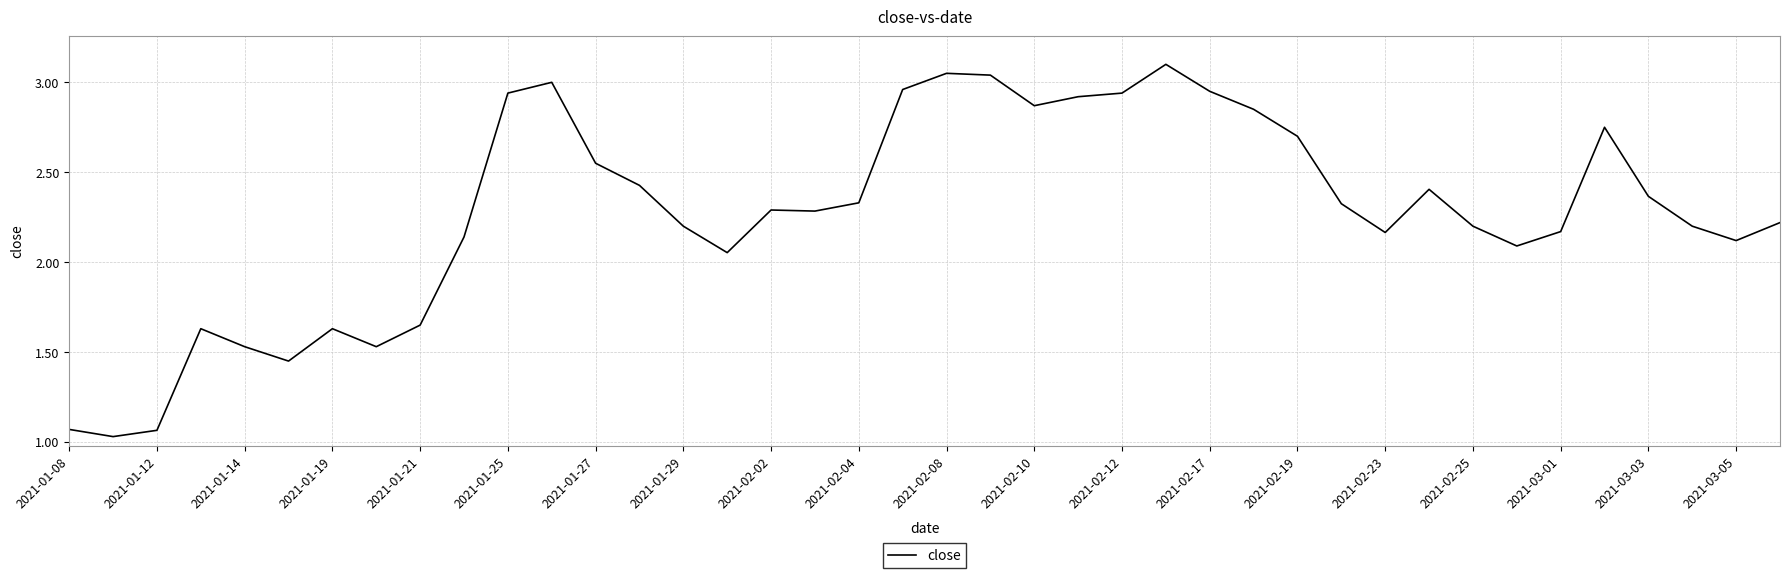

What is the greatest value displayed?

3.1